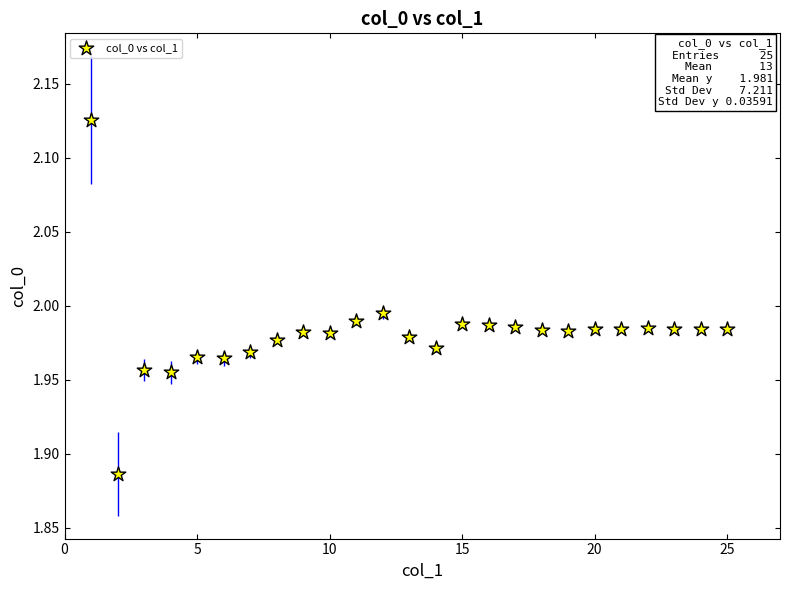

What is the range of X values (max minus min)?

24.0